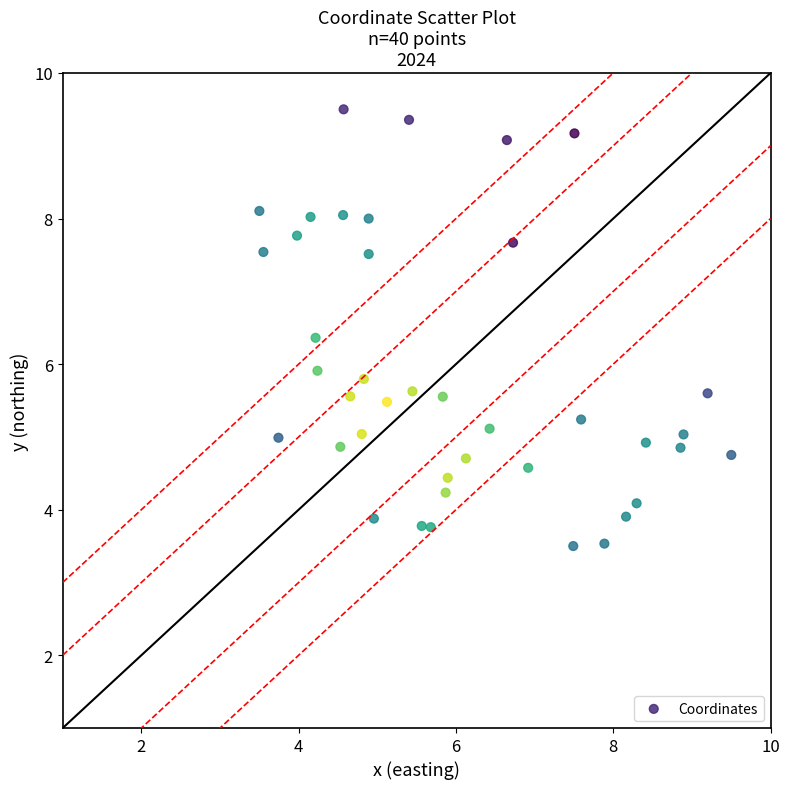

What is the range of Y values (max minus min)?

6.0